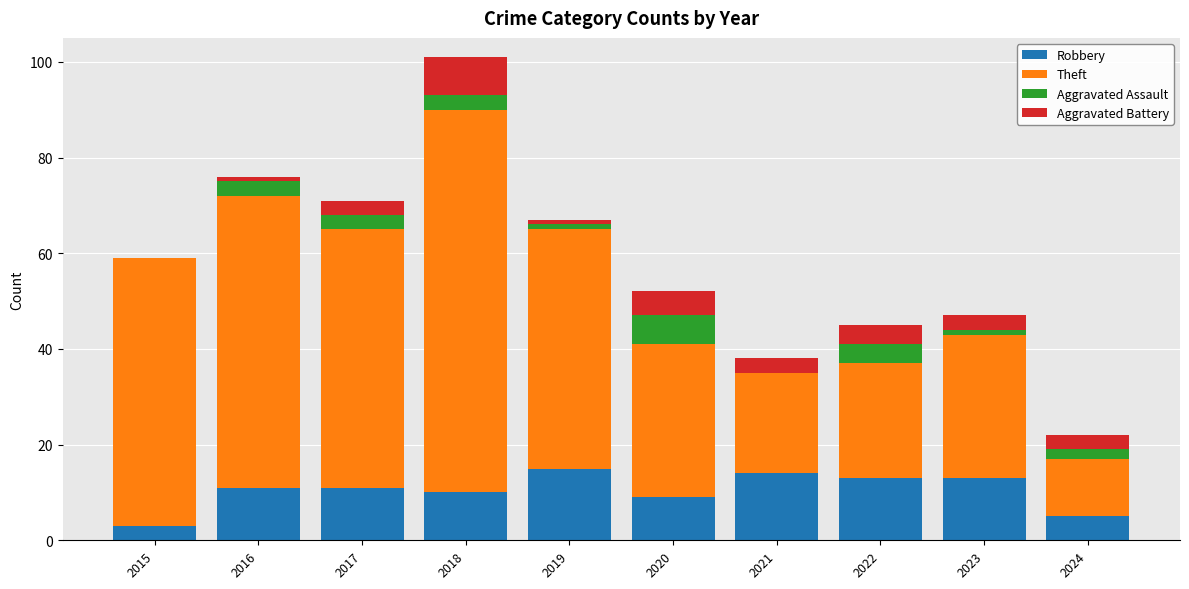

At which label is Robbery closest to 9?

2020